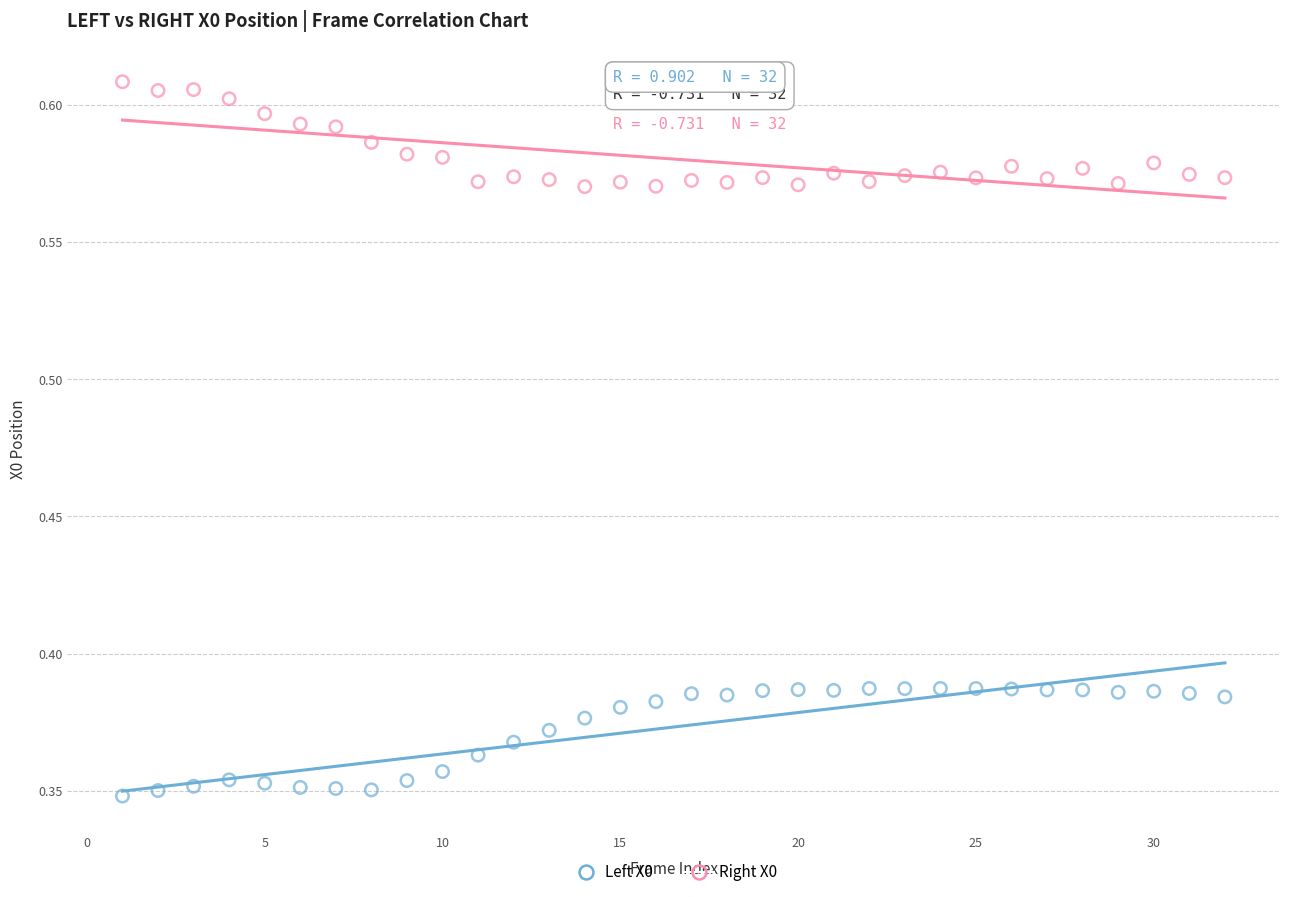

Which series reaches the minimum Y coordinate?

Left X0